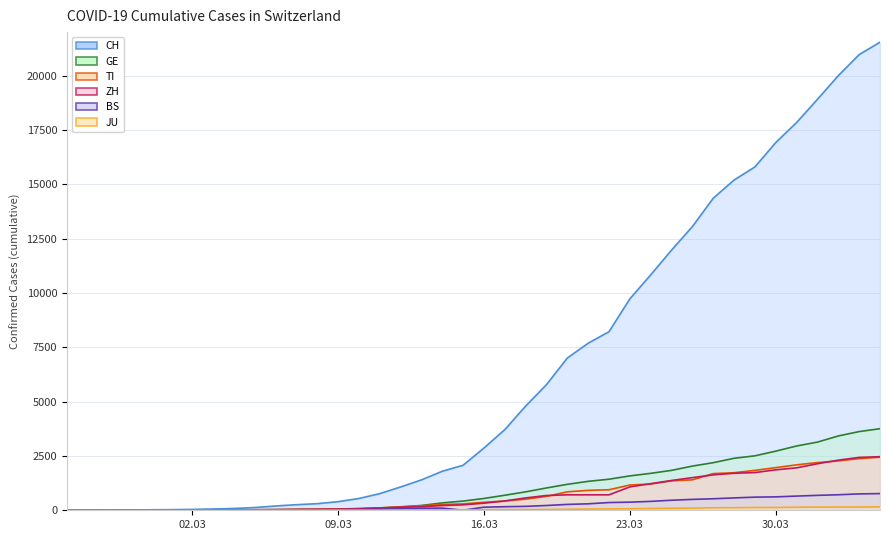

Which series has the widest spread of values?

CH